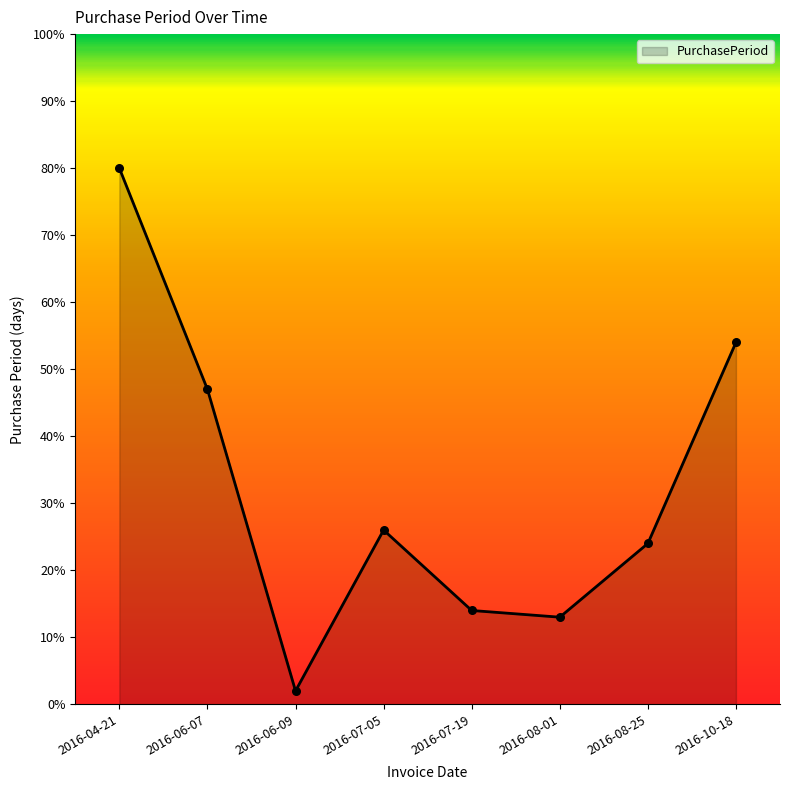

Between 2016-06-09 and 2016-04-21, which is larger?

2016-04-21